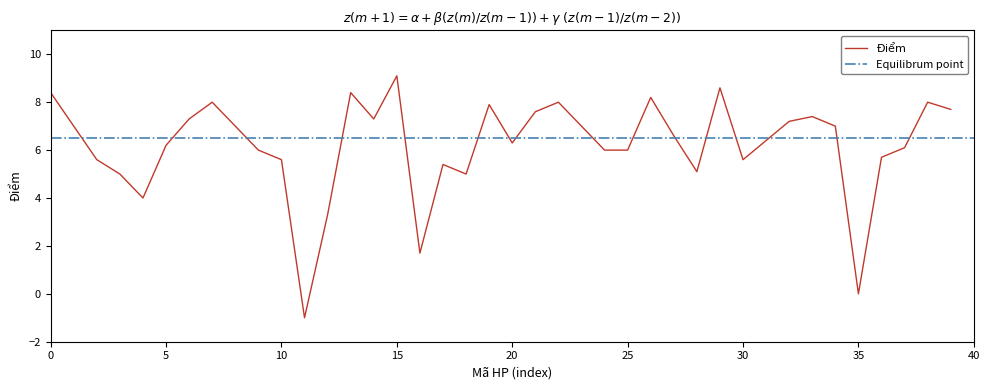

Reading left to right, transcribe all the data shown in this chart.

8.4	7.0	5.6	5.0	4.0	6.2	7.3	8.0	7.0	6.0	5.6	-1.0	3.3	8.4	7.3	9.1	1.7	5.4	5.0	7.9	6.3	7.6	8.0	7.0	6.0	6.0	8.2	6.6	5.1	8.6	5.6	6.4	7.2	7.4	7.0	0.0	5.7	6.1	8.0	7.7